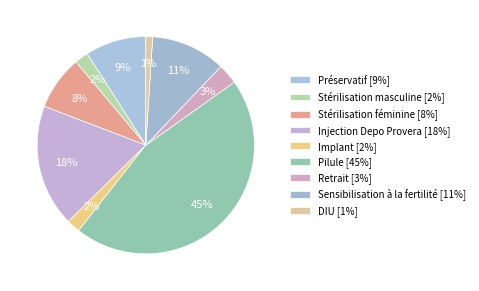

Does any single category account for the majority?

No